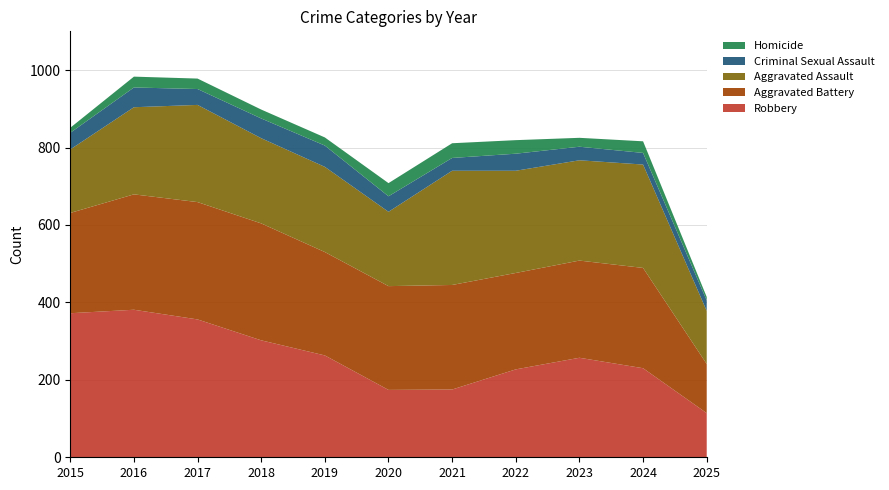

Reading right to left, extract all data points from this chart.

Robbery: 2025=114	2024=230	2023=257	2022=227	2021=175	2020=174	2019=263	2018=302	2017=356	2016=381	2015=372
Aggravated Battery: 2025=127	2024=259	2023=251	2022=249	2021=270	2020=268	2019=267	2018=302	2017=303	2016=298	2015=259
Aggravated Assault: 2025=137	2024=267	2023=259	2022=264	2021=295	2020=192	2019=220	2018=220	2017=251	2016=225	2015=164
Criminal Sexual Assault: 2025=27	2024=30	2023=35	2022=44	2021=33	2020=40	2019=55	2018=51	2017=41	2016=51	2015=43
Homicide: 2025=9	2024=30	2023=23	2022=35	2021=38	2020=34	2019=21	2018=23	2017=27	2016=28	2015=13